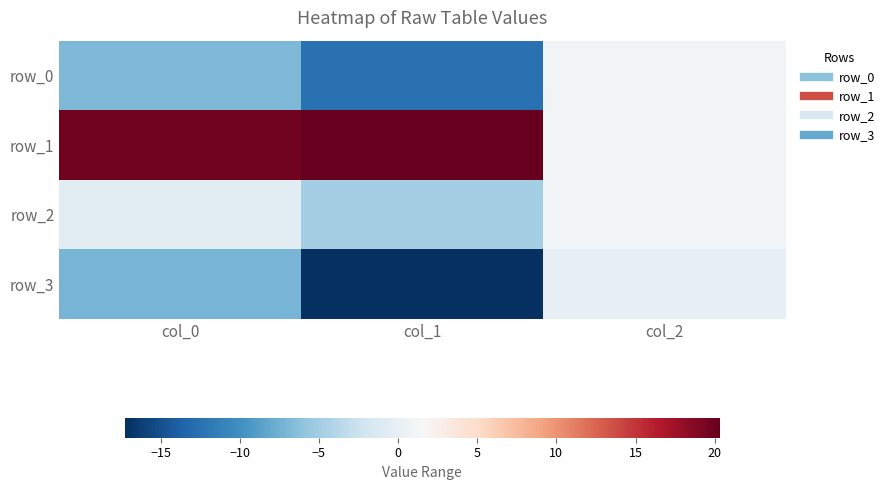

What is the approximate value of row_0 at col_0?

-6.9